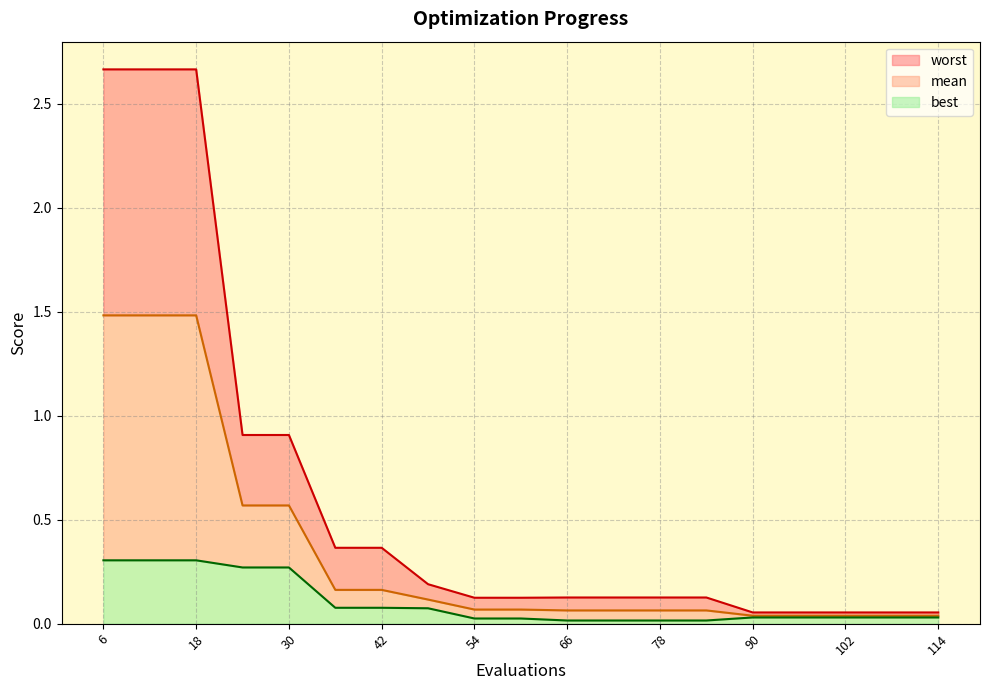

Between 6 and 78, which is larger?

6